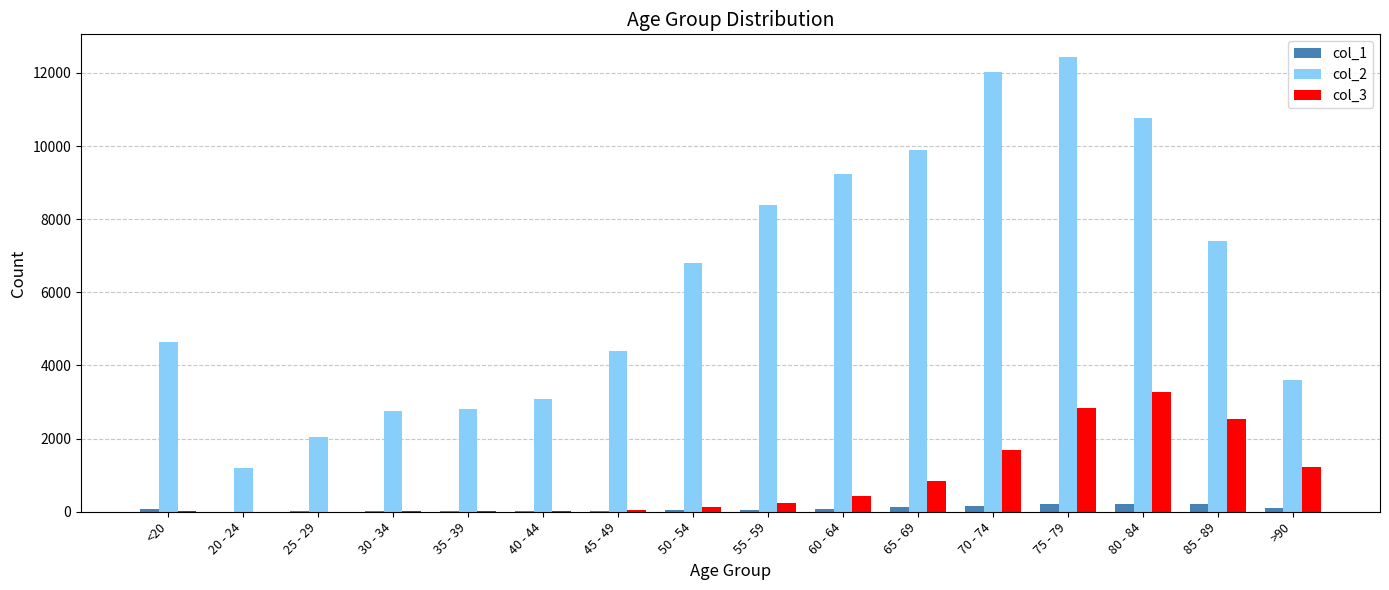

Which series has the largest total across all categories?

col_2